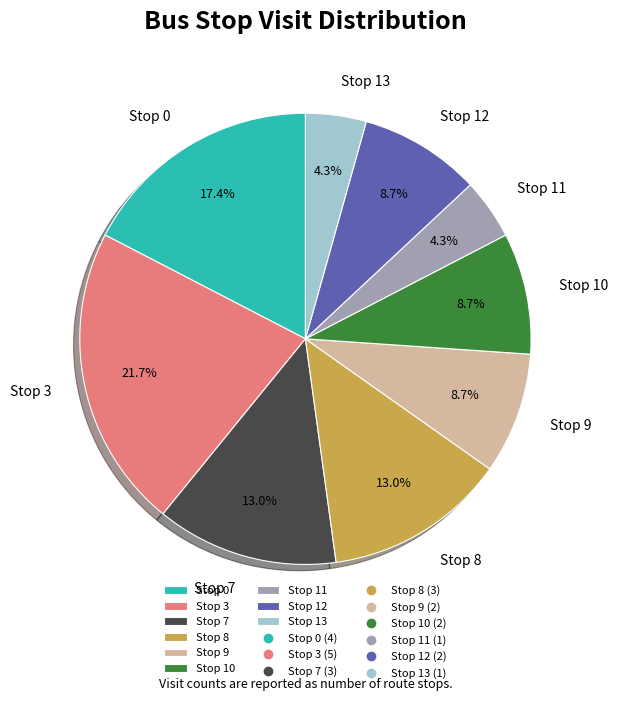

Which slice is the largest?

Stop 3